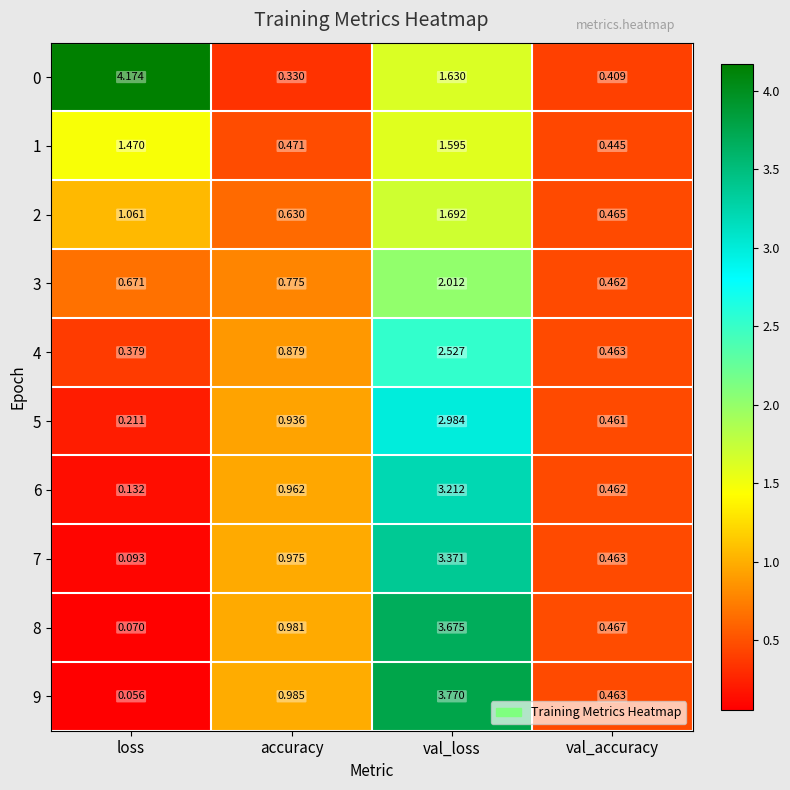

Which label corresponds to the smallest value in the chart?

loss